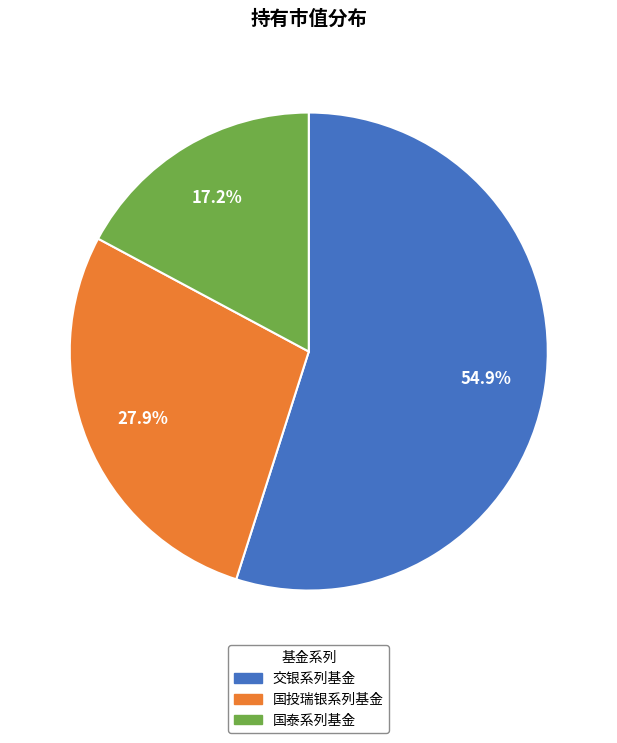

How many segments does this pie chart have?

3